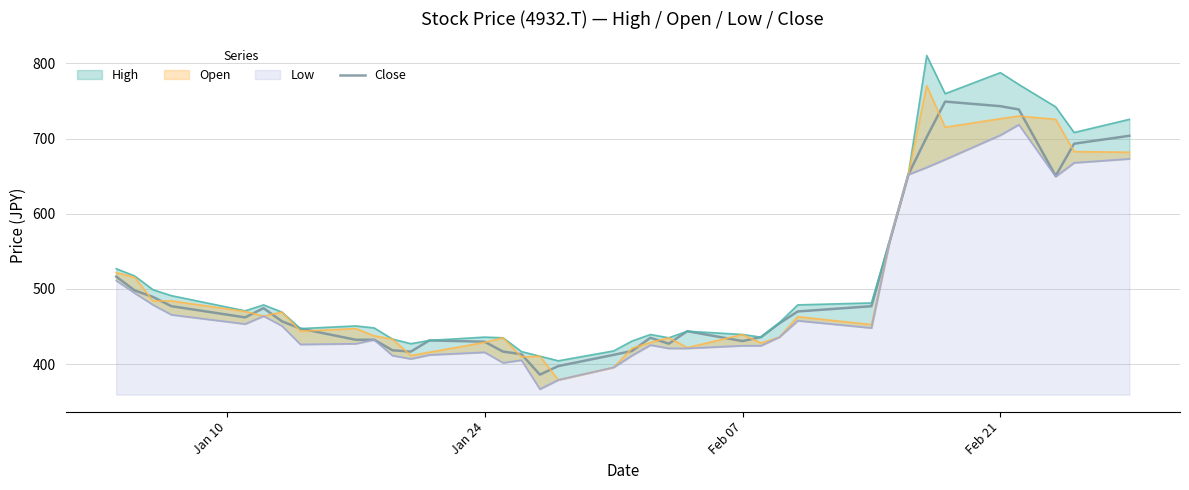

True or false: Close has a value of 463.4 at Feb 21.

False